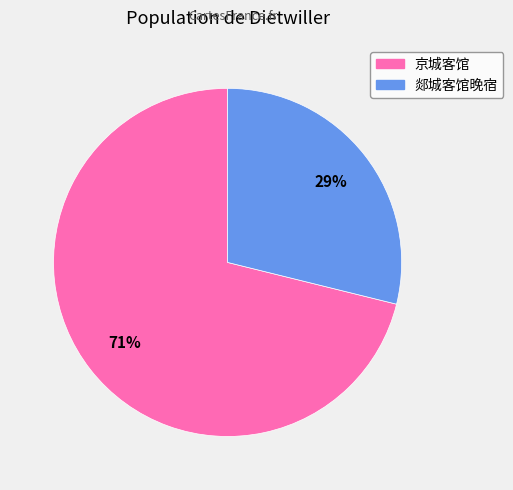

To the nearest percent, what portion does 郯城客馆晚宿 represent?

29%